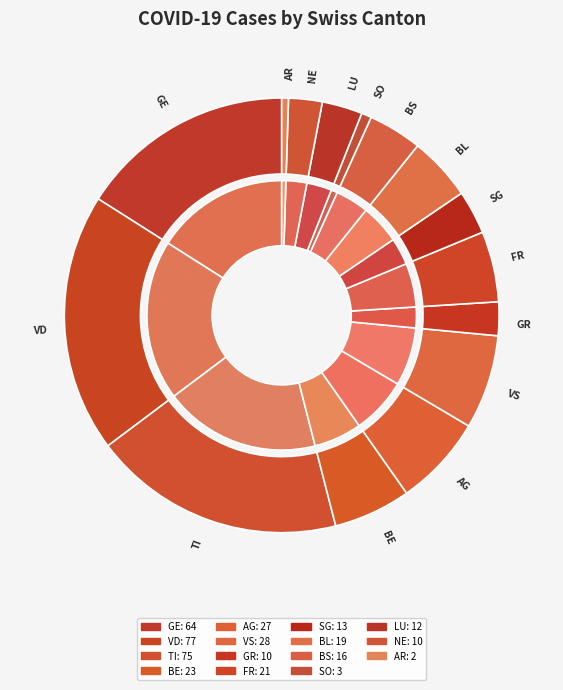

To the nearest percent, what portion does 32 represent?

8%